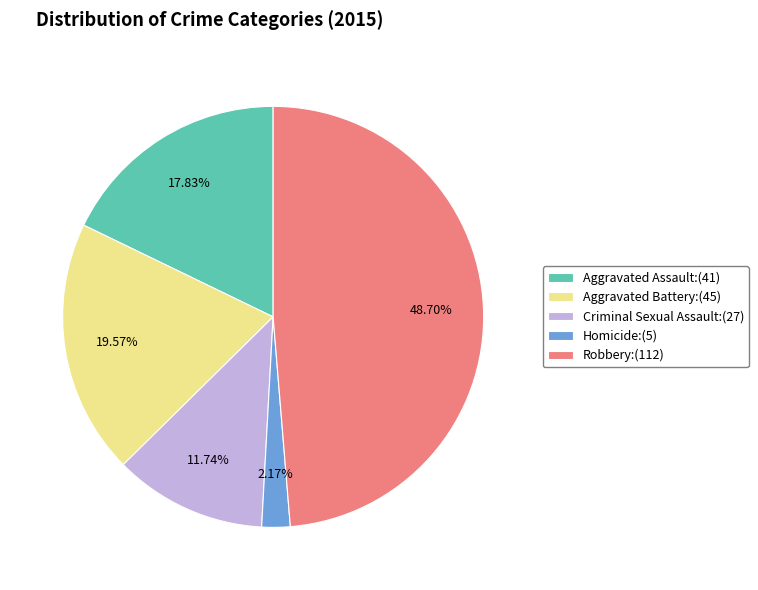

How many slices are in this pie chart?

5